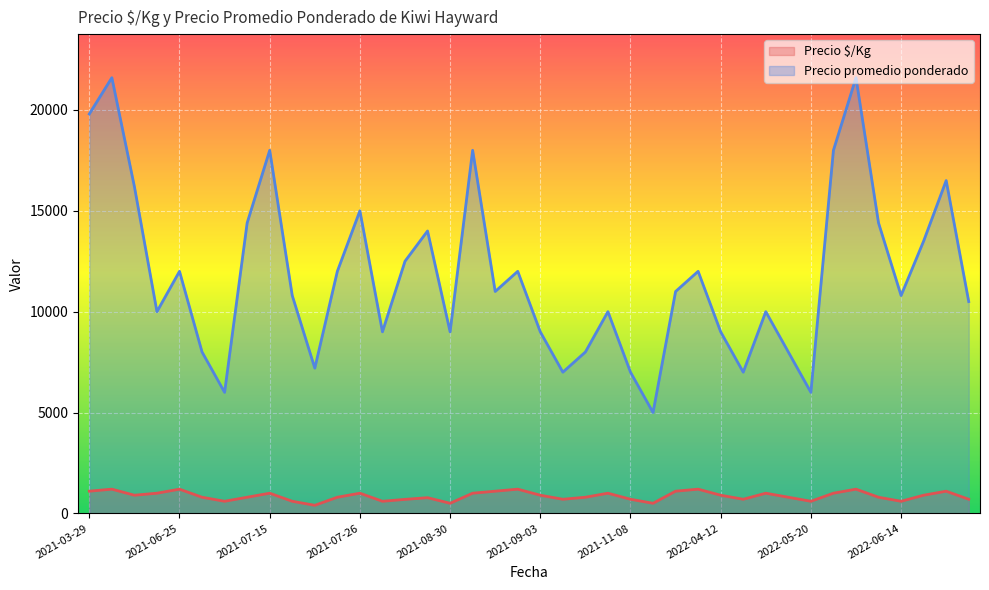

Reading left to right, transcribe all the data shown in this chart.

Precio $/Kg: 1100	1200	900	1000	1200	800	600	800	1000	600	400	800	1000	600	694	778	500	1000	1100	1200	900	700	800	1000	700	500	1100	1200	900	700	1000	800	600	1000	1200	800	600	900	1100	700
Precio promedio ponderado: 19800	21600	16200	10000	12000	8000	6000	14400	18000	10800	7200	12000	15000	9000	12500	14000	9000	18000	11000	12000	9000	7000	8000	10000	7000	5000	11000	12000	9000	7000	10000	8000	6000	18000	21600	14400	10800	13500	16500	10500